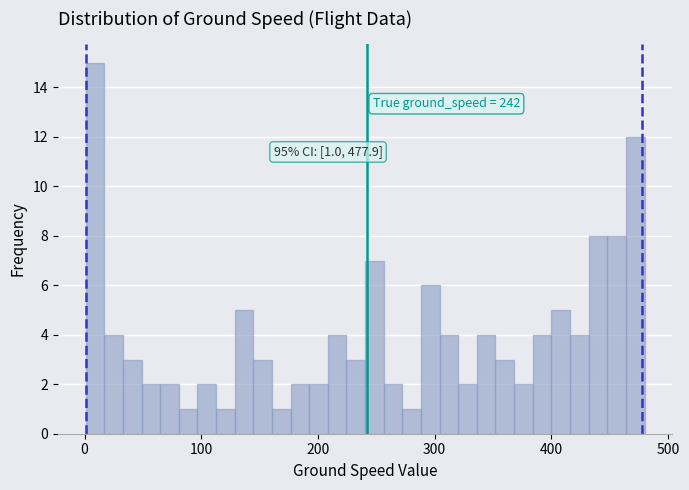

Around what value on the x-axis is the tallest bar? Give the approximate position of its centre, as read against the axis.

10